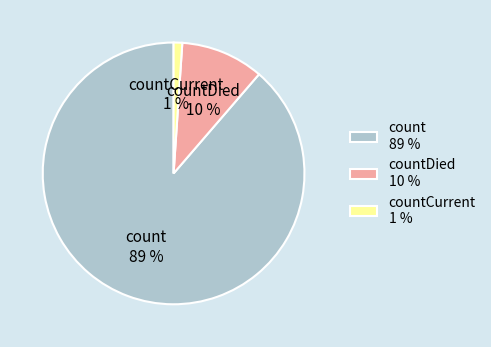

Is there a majority slice in this chart?

Yes